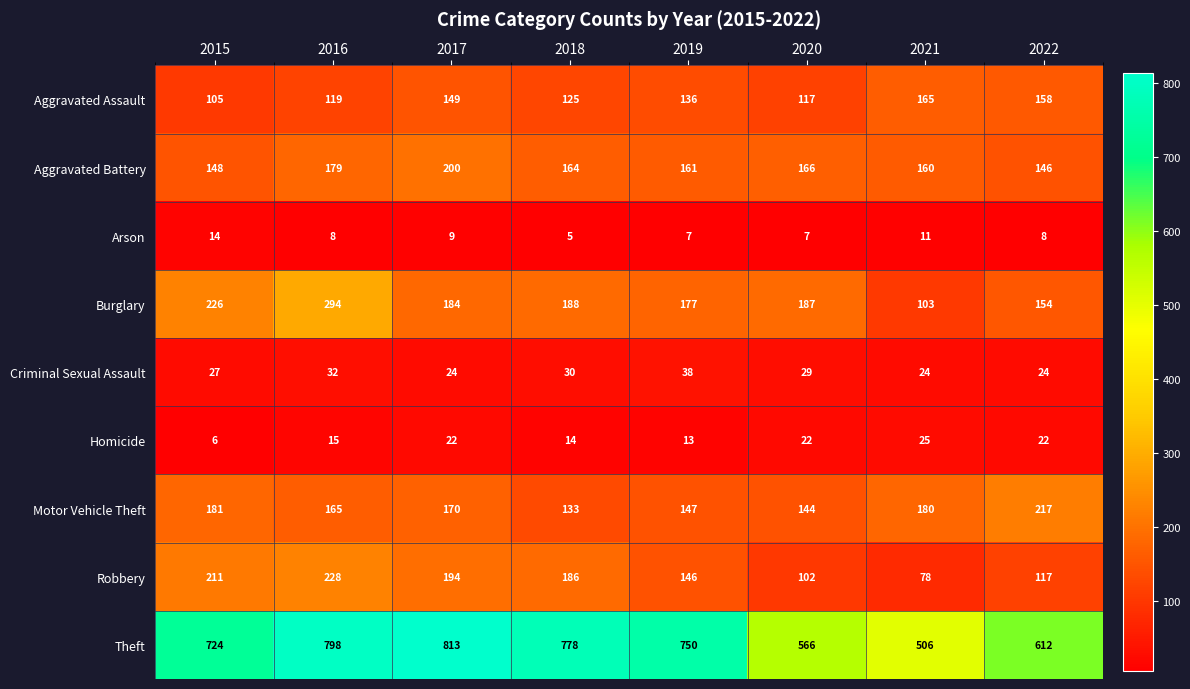

What is the difference between the Aggravated Battery values at 2022 and 2017?

54